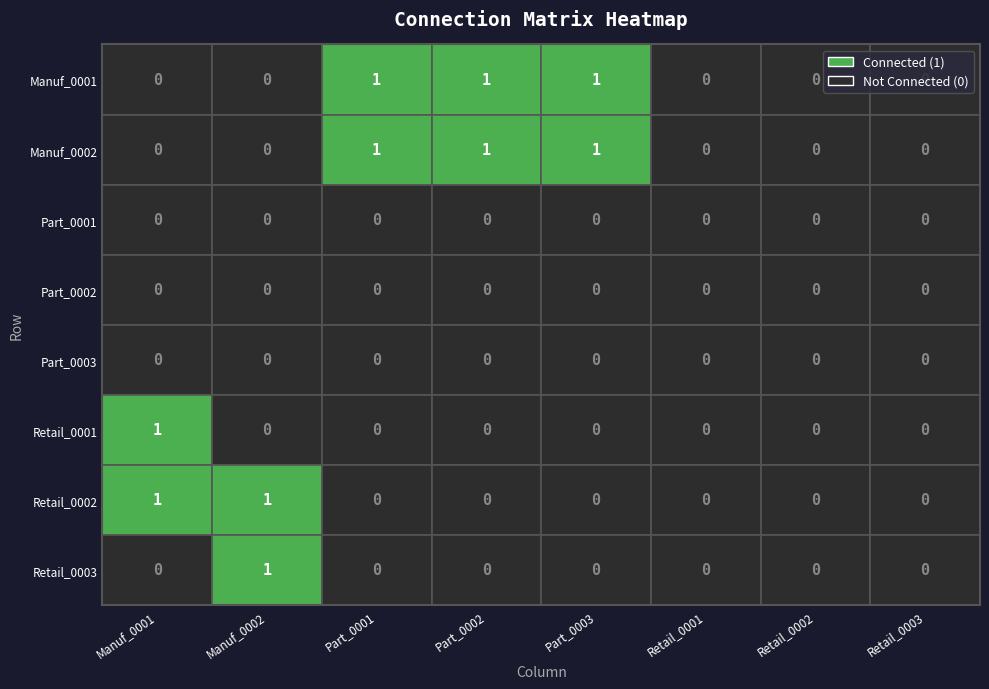

Which series has the largest total across all categories?

Manuf_0001